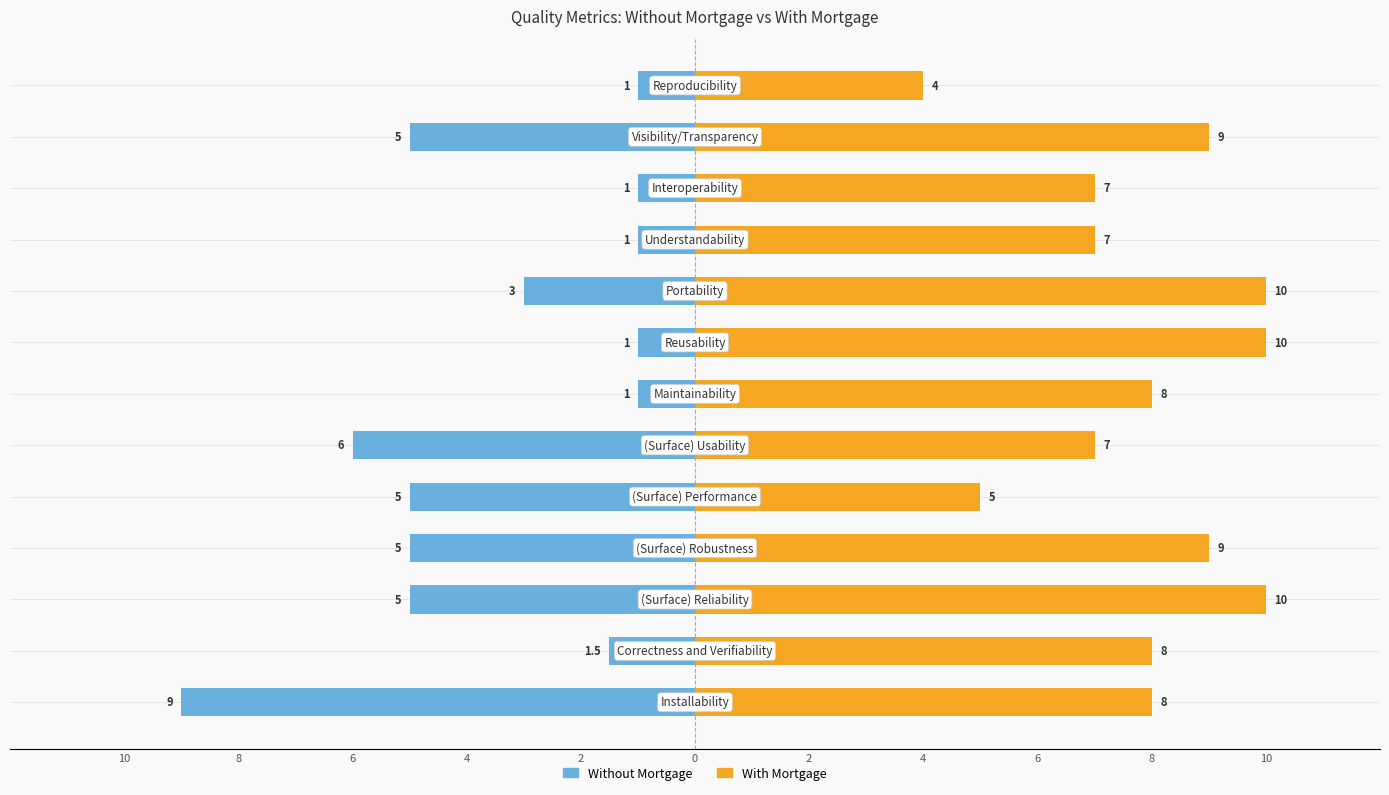

Does the chart contain stacked bars?

No